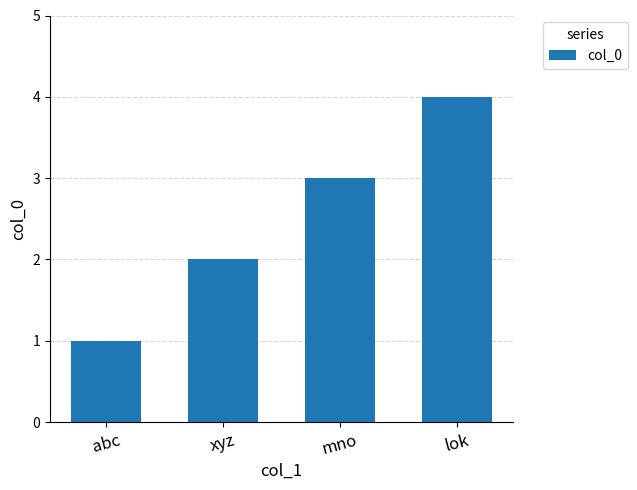

What is the label of the 2nd bar from the left?

xyz